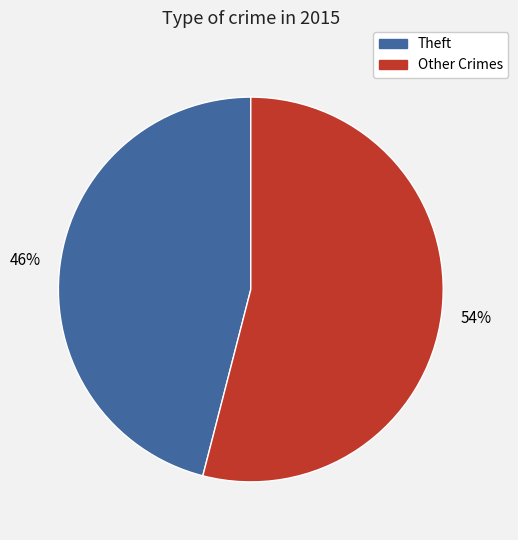

What percentage is the Theft slice, to the nearest percent?

46%